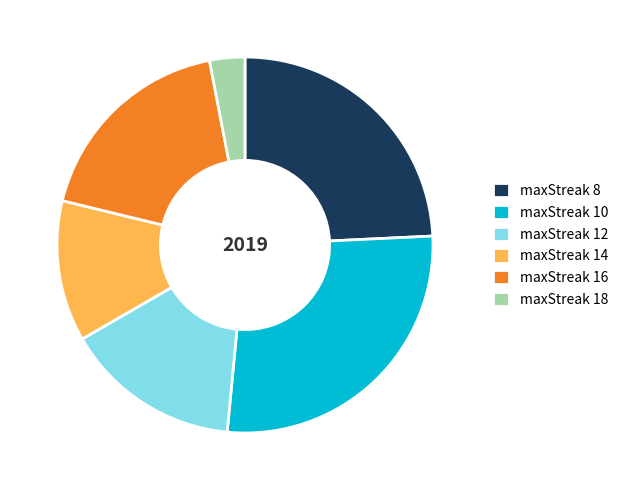

Does maxStreak 18 represent more than half of the total?

No